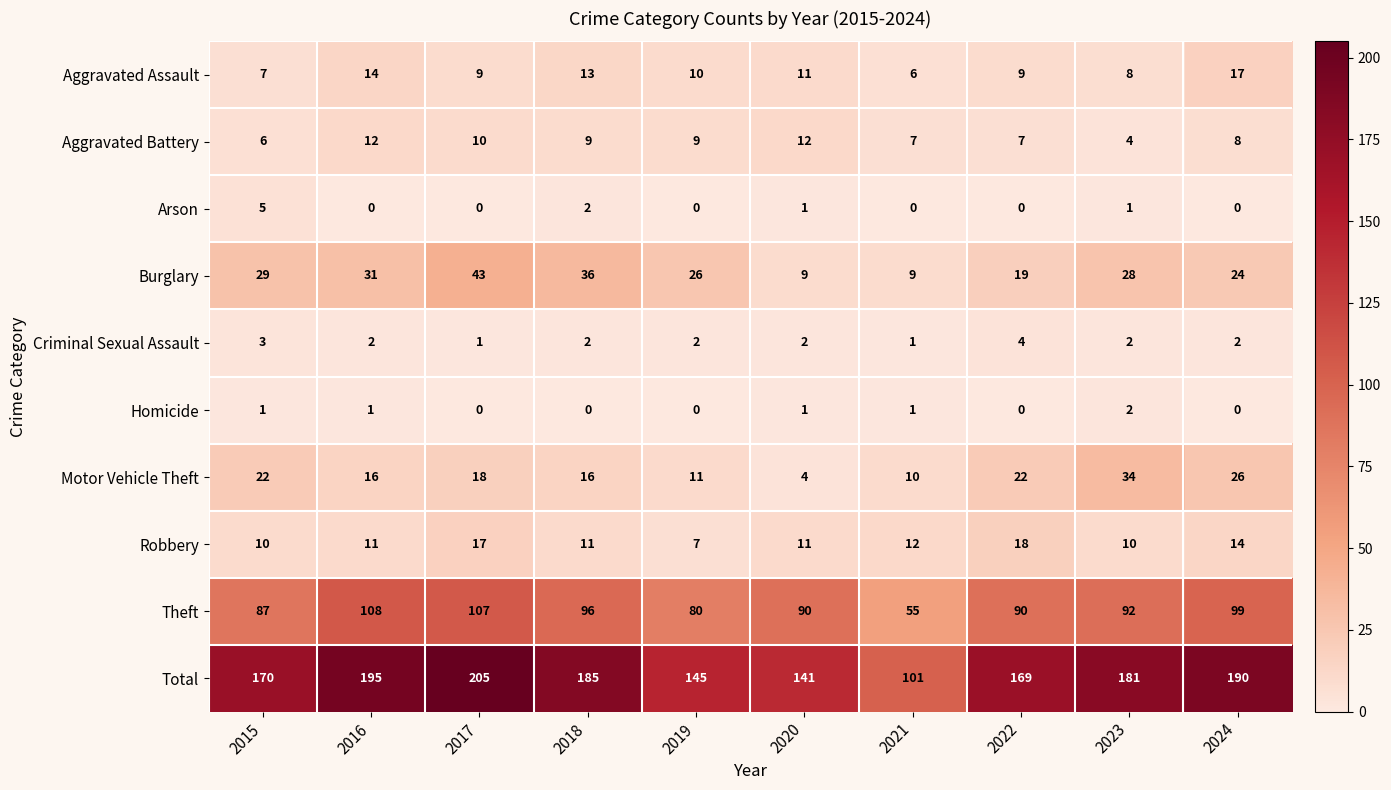

At which category is the sum across all series the highest?

2017